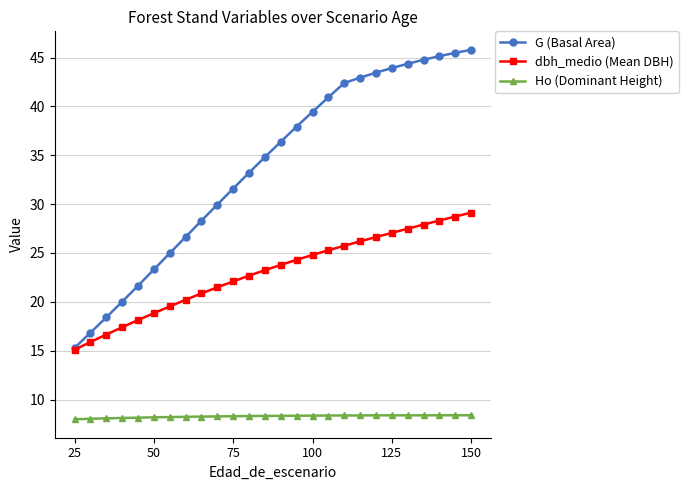

Which series has the largest total across all categories?

G (Basal Area)